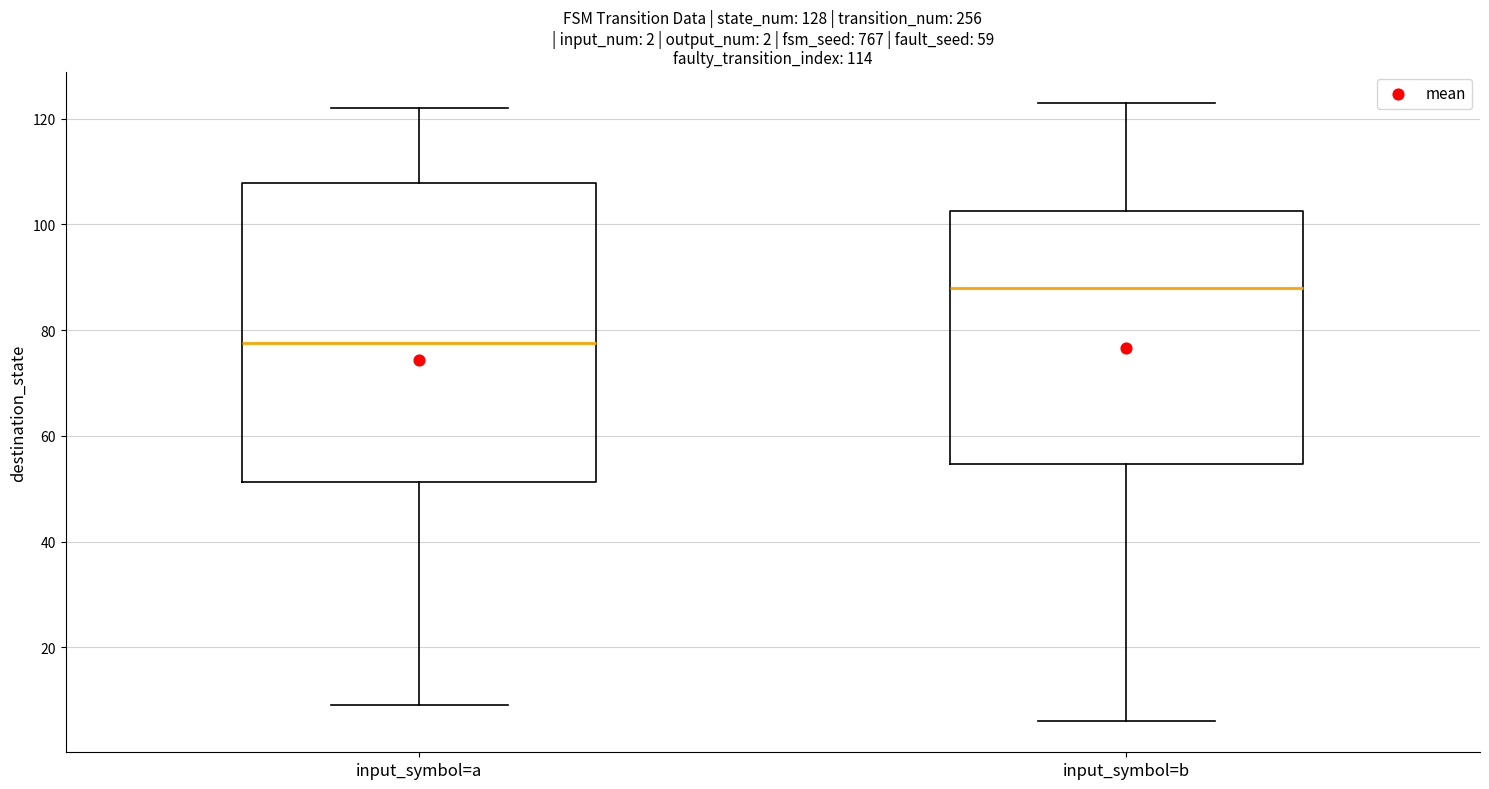

Which box is the tallest, from its lower edge to its upper edge?

input_symbol=a